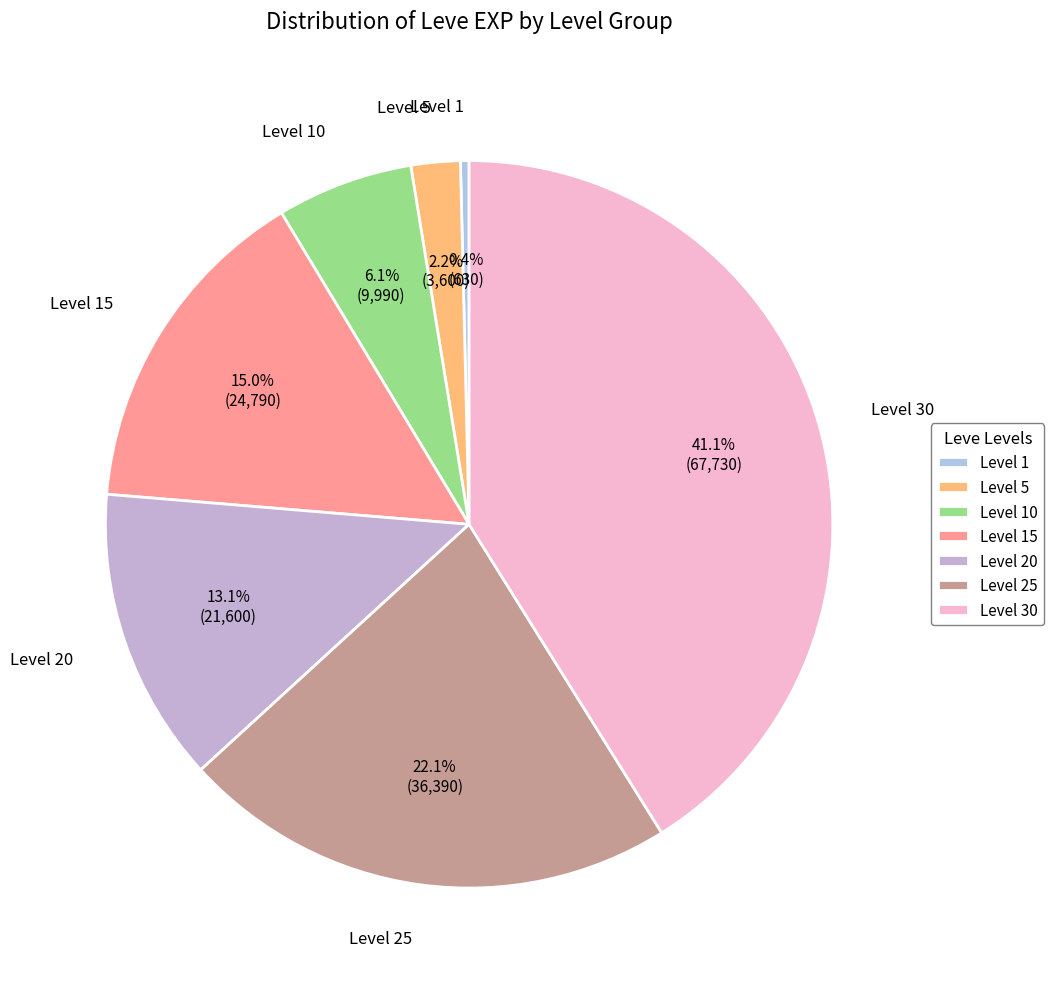

Is there a majority slice in this chart?

No